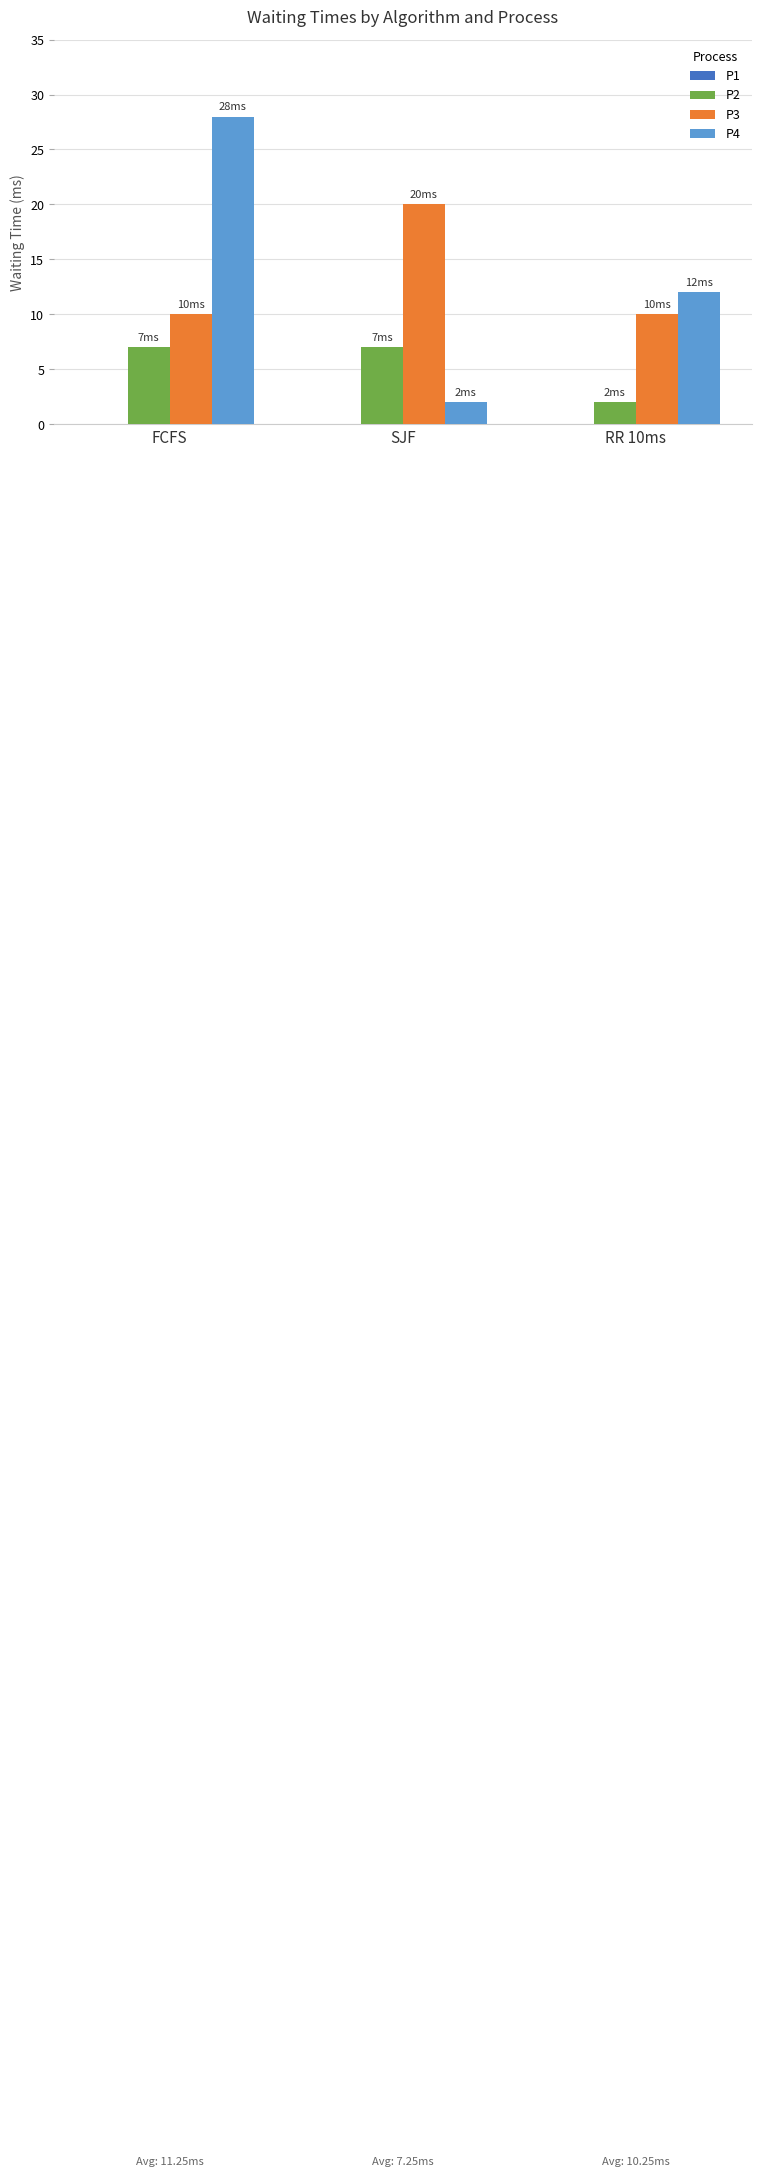

How many groups of bars are there?

3